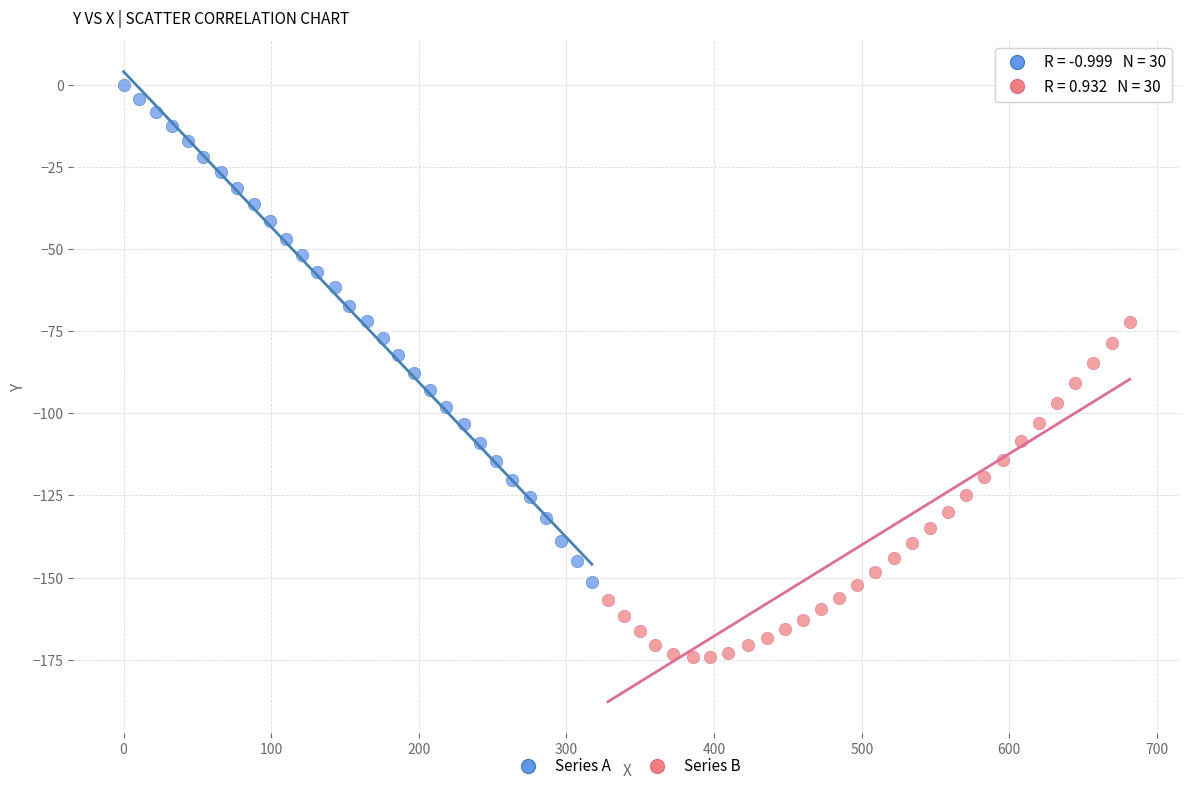

Which series contains the lowest Y value?

Series B